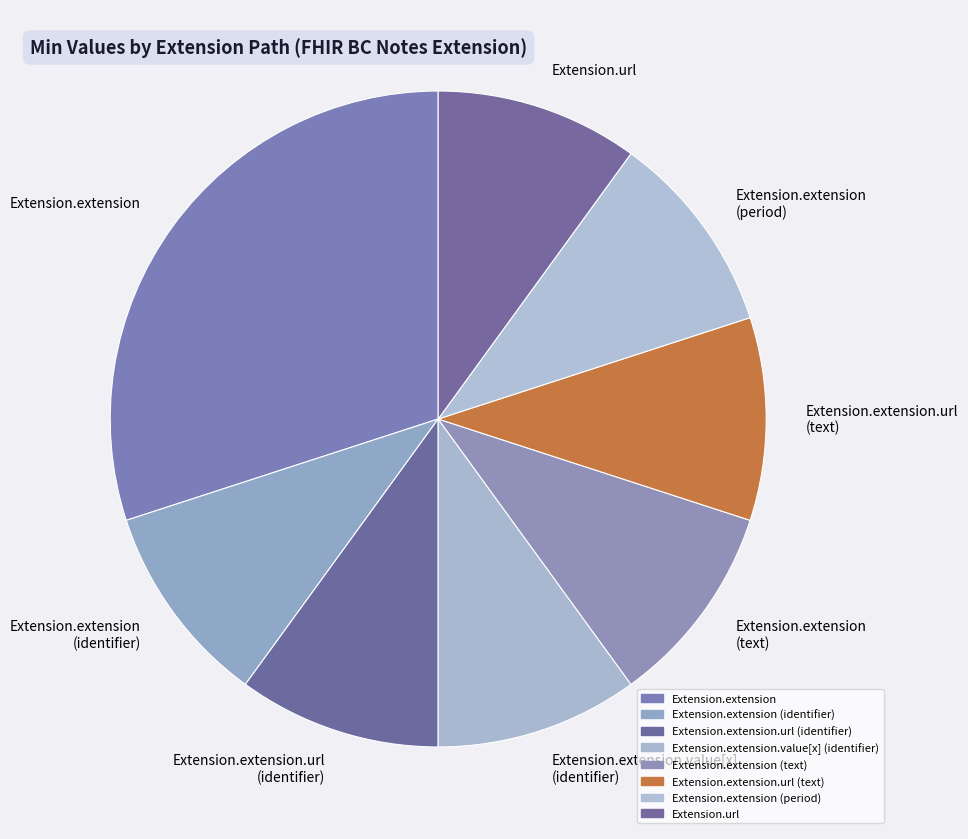

Does any single category account for the majority?

No